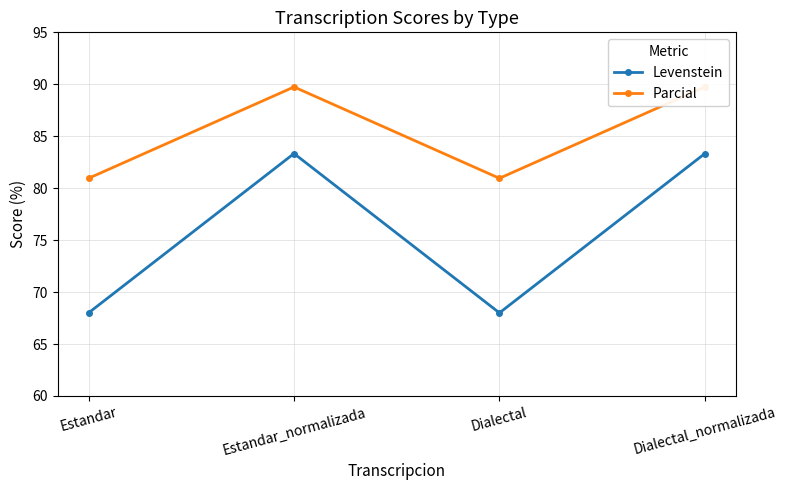

How many values in the Parcial series are below 89?

2